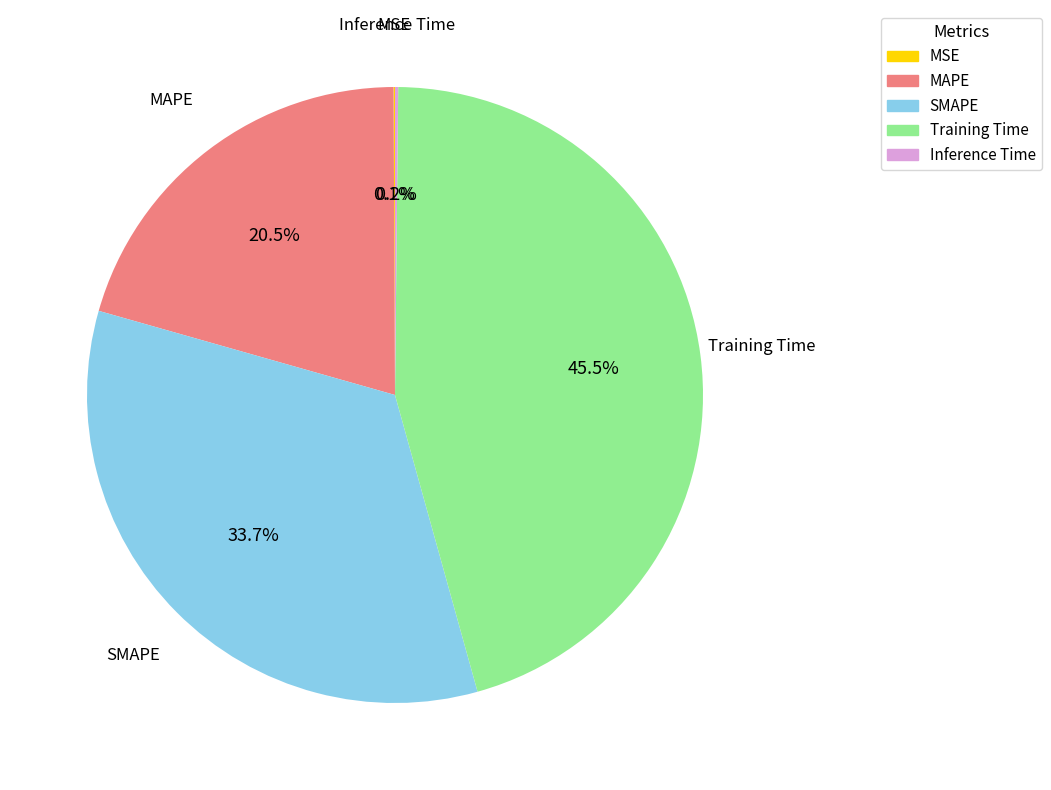

Is it true that MAPE is 6% of the pie?

False